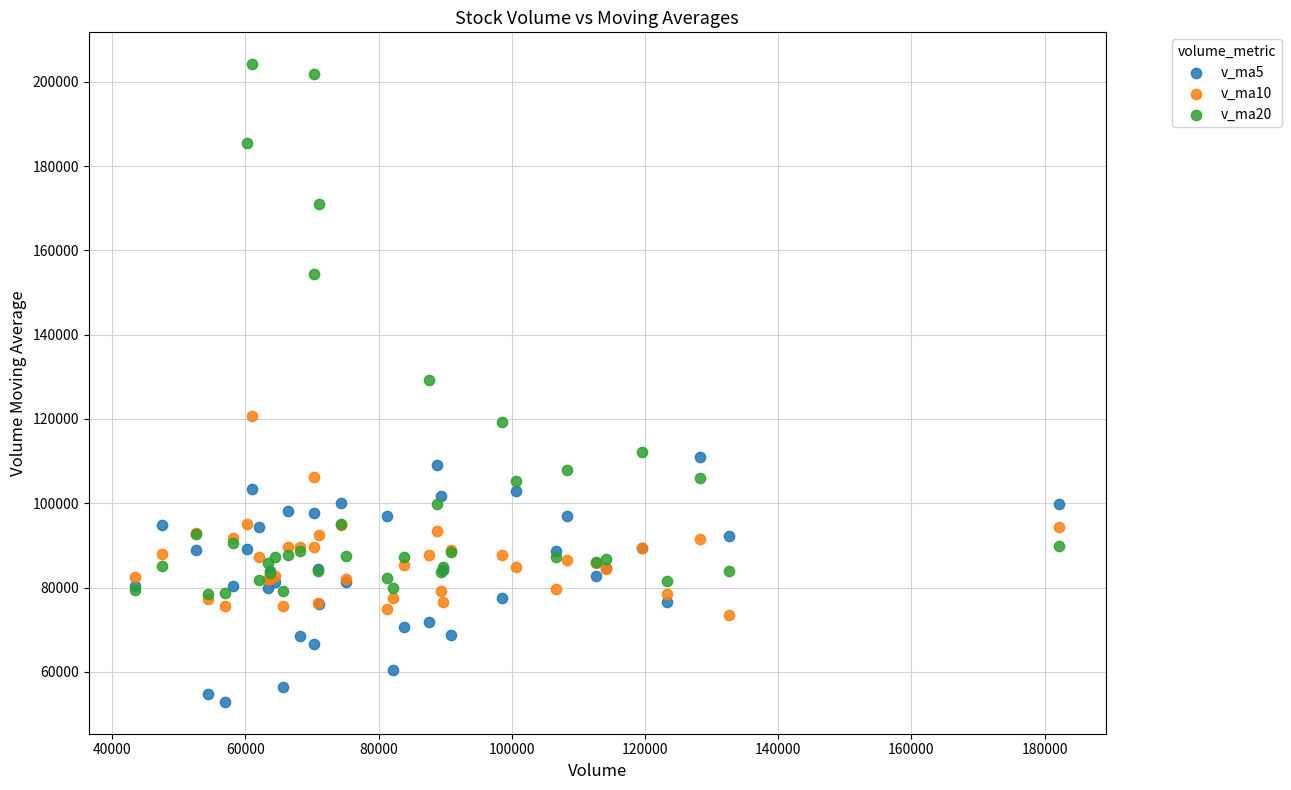

Which series reaches the maximum Y coordinate?

v_ma20